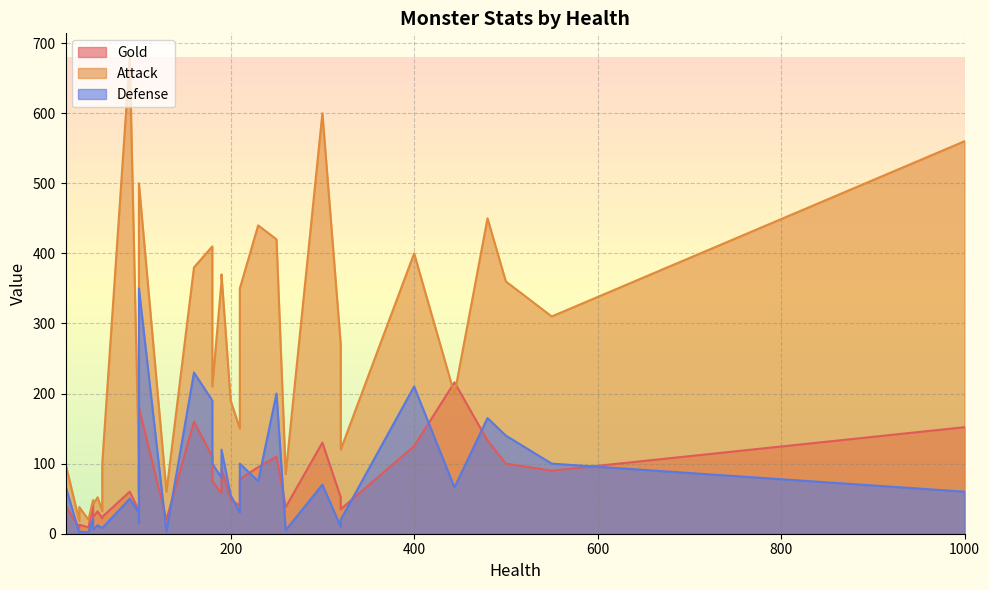

Which series changed the most between 180 and 1000?

Attack